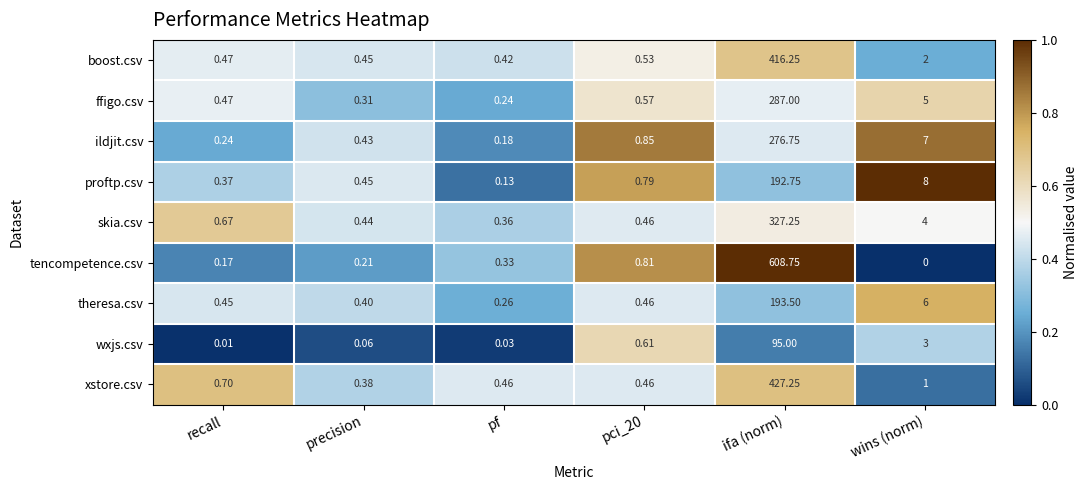

At wins (norm), list the series in order from largest to smallest.

proftp.csv, ildjit.csv, theresa.csv, ffigo.csv, skia.csv, wxjs.csv, boost.csv, xstore.csv, tencompetence.csv